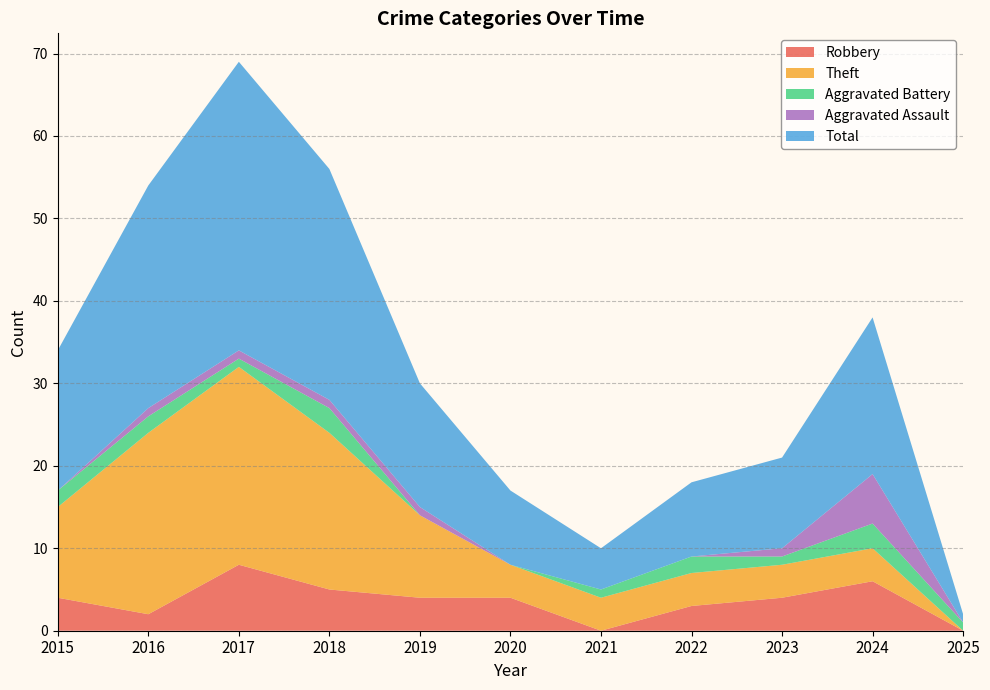

Reading left to right, what are all the values shown in this chart?

Robbery: 4	2	8	5	4	4	0	3	4	6	0
Theft: 11	22	24	19	10	4	4	4	4	4	0
Aggravated Battery: 2	2	1	3	0	0	1	2	1	3	1
Aggravated Assault: 0	1	1	1	1	0	0	0	1	6	0
Total: 17	27	35	28	15	9	5	9	11	19	1